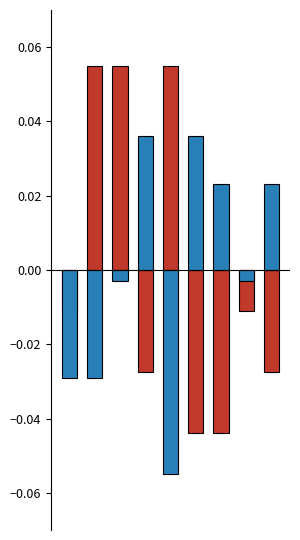

How many data points in Total (above mean) are less than 0?

6